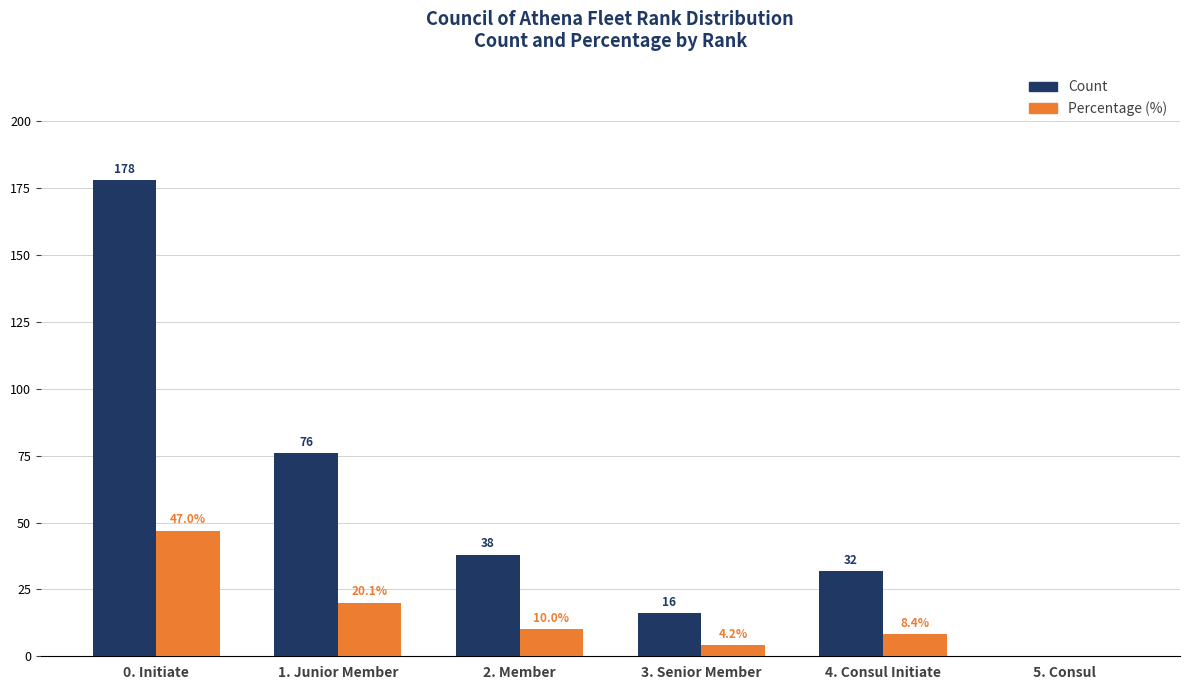

Which series has the largest total across all categories?

Count